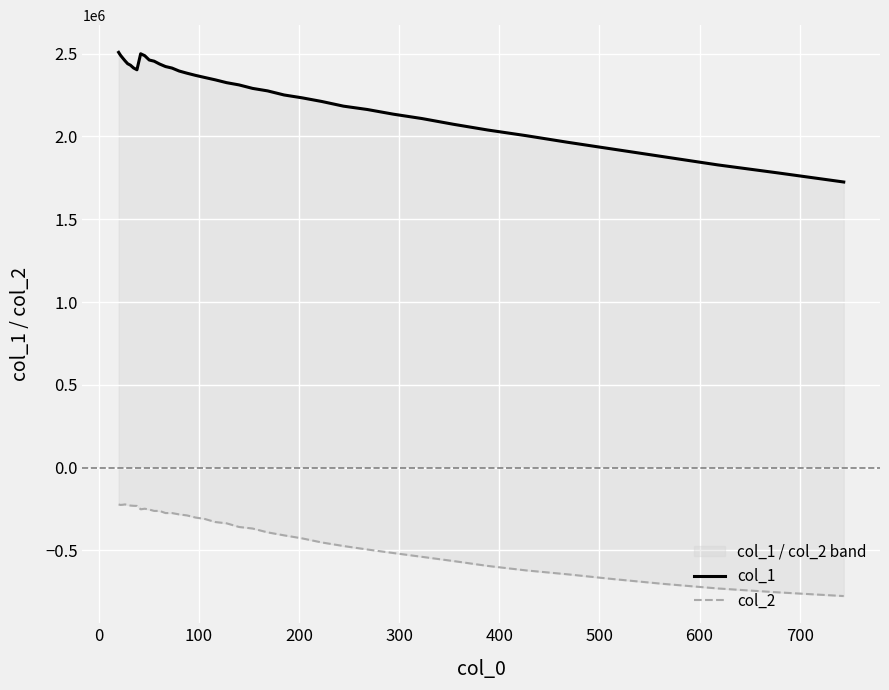

How many interior local peaks does the col_2 series have?

3